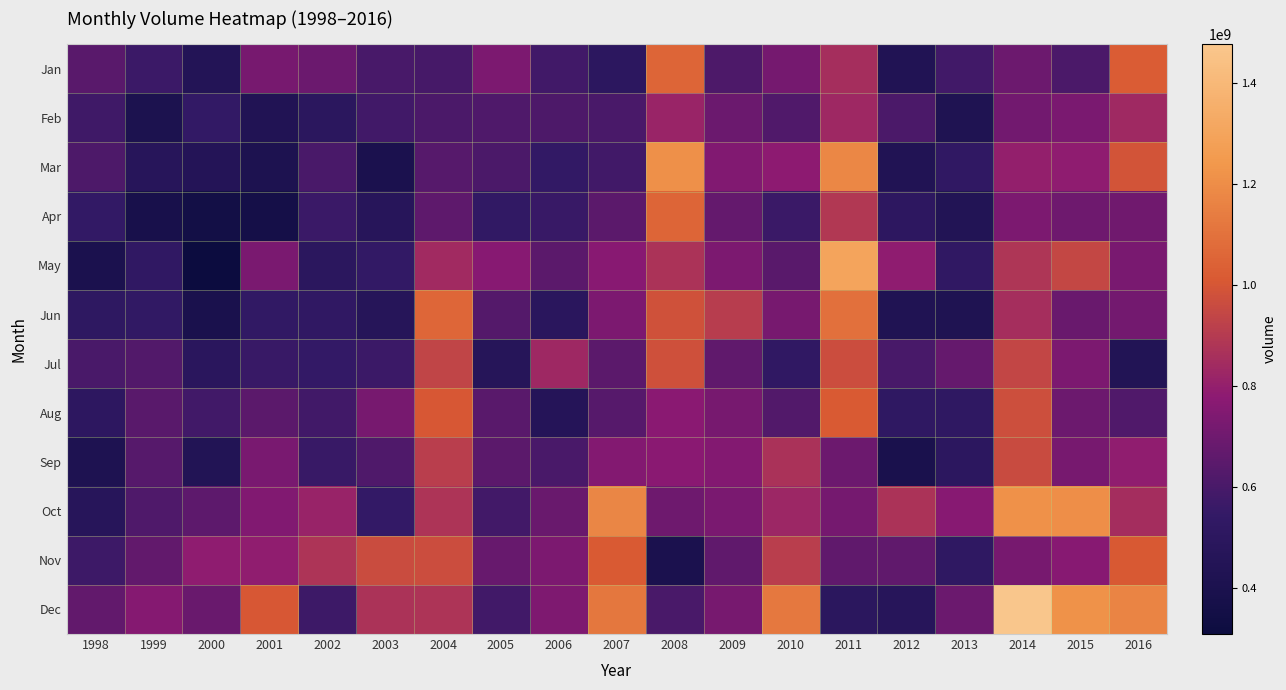

What is the total value across all series at 2009?

8619870647